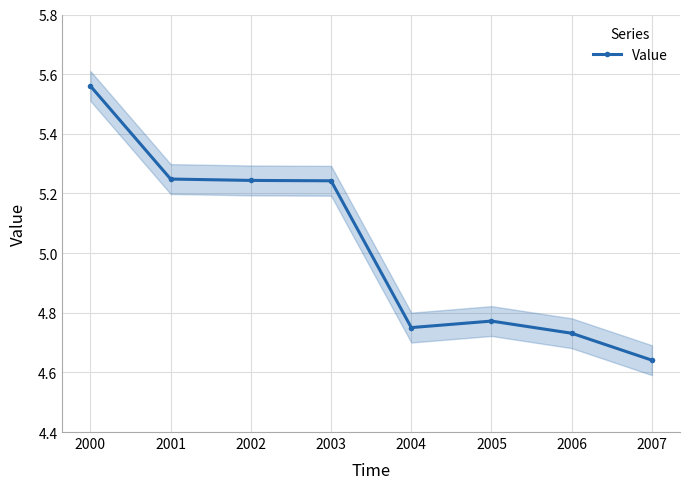

What is the smallest value displayed?

4.6